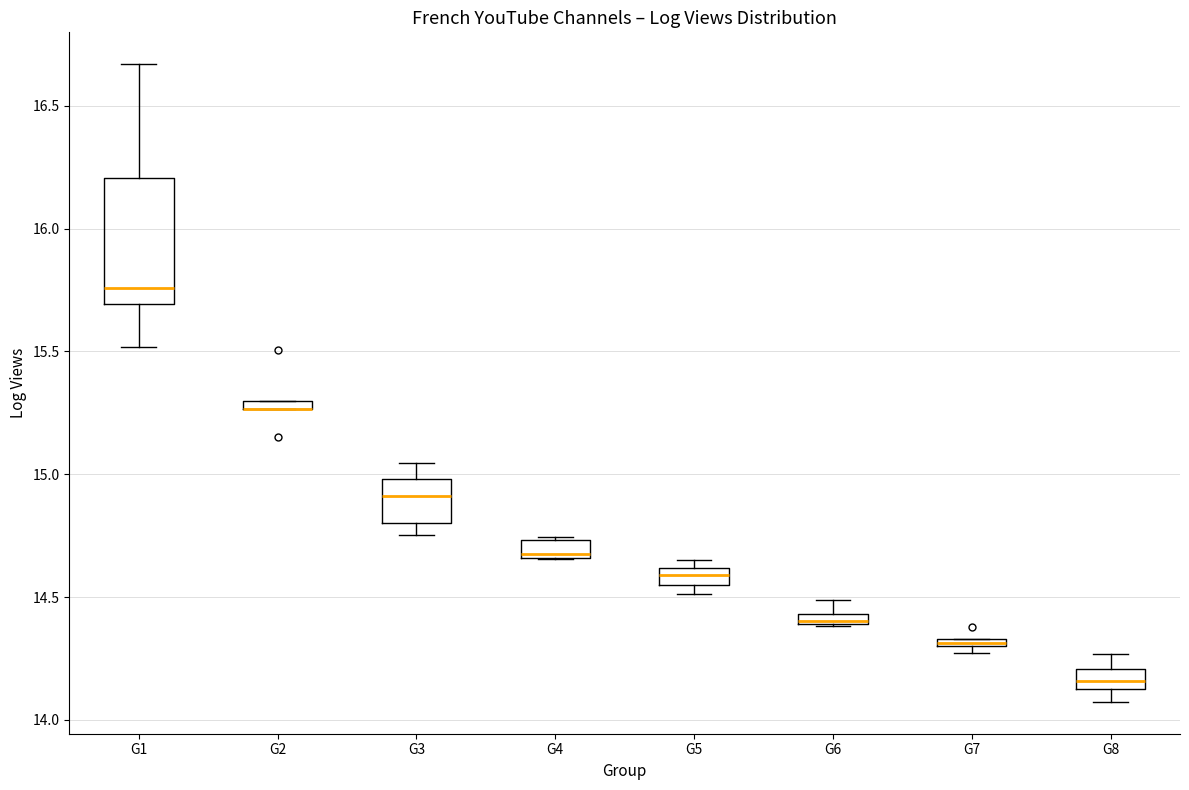

Where is the upper edge of the box for G5 on the y-axis? The values are not printed on the chart, so give them approximately, as read against the axis.

14.60